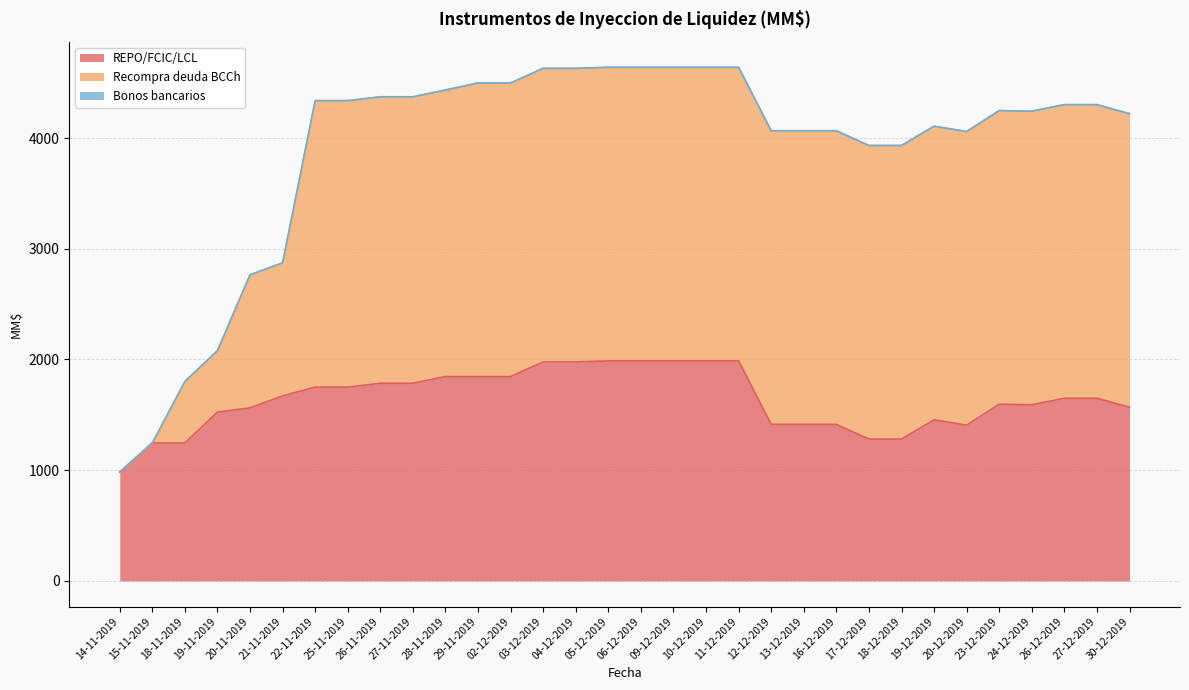

Where is REPO/FCIC/LCL nearest to the value 1485?

19-12-2019